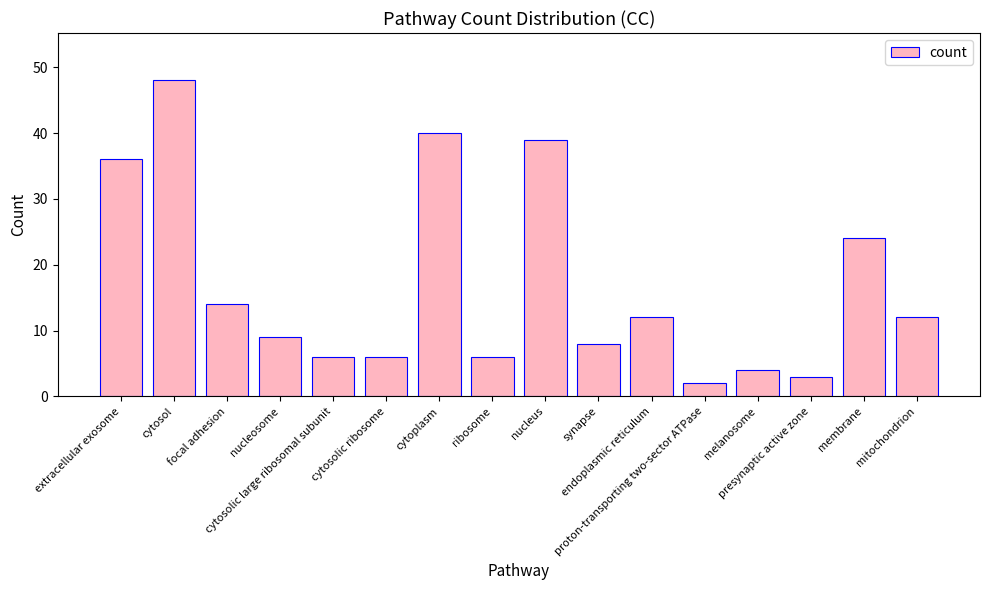

The chart shows a value of 16 at endoplasmic reticulum. True or false?

False